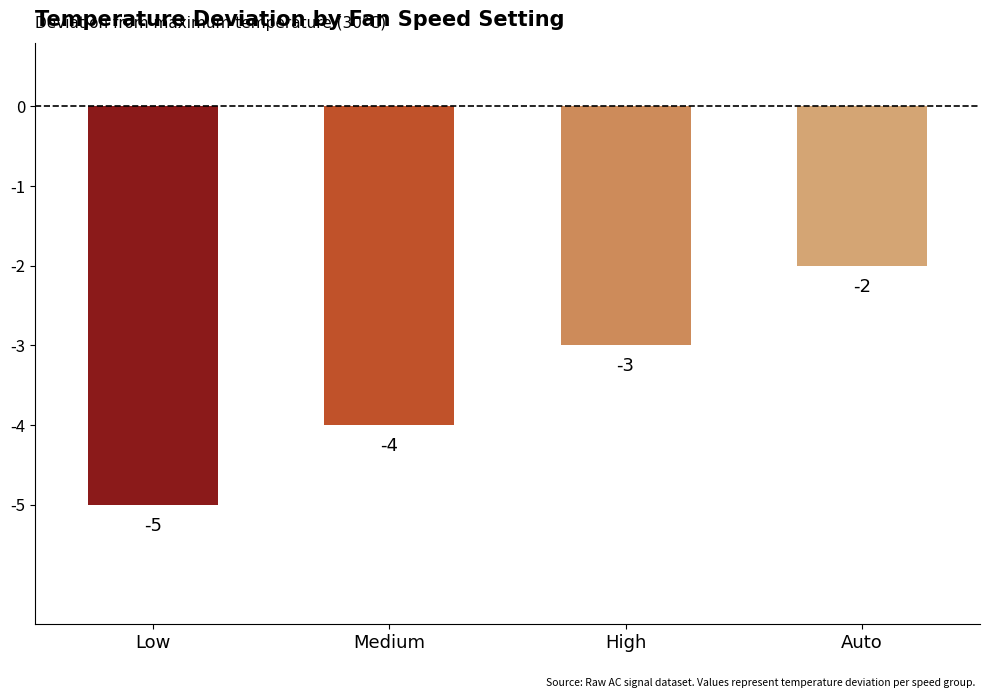

How many values are between -4 and -2?

3